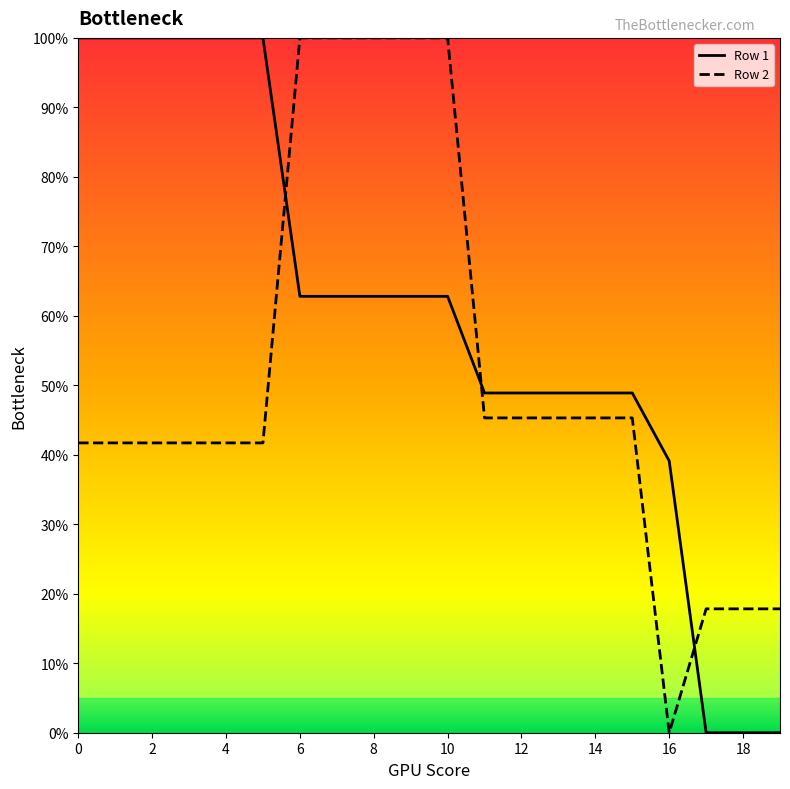

How many values in the Row 2 series exceed 0?

19